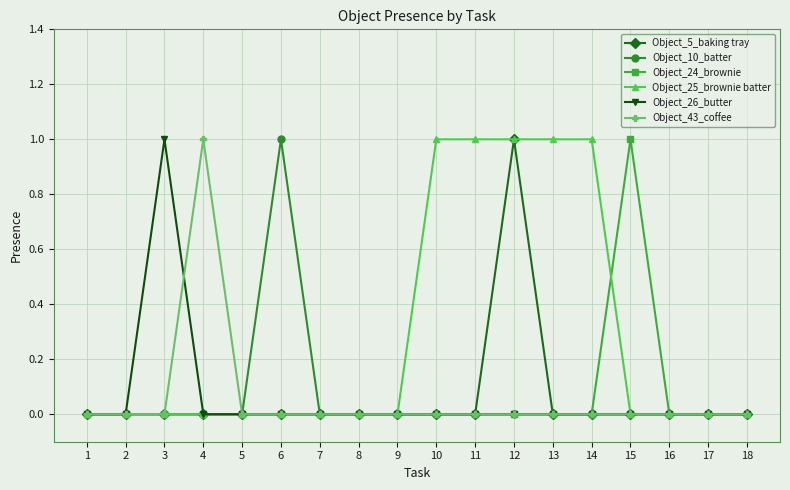

How many lines are shown in the chart?

6